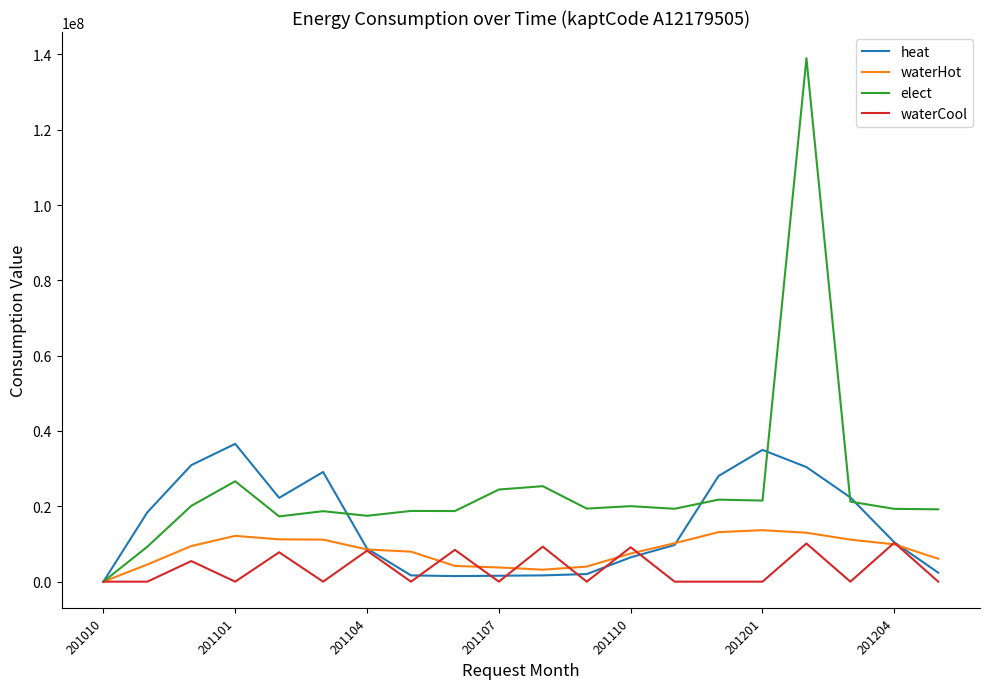

Count the number of data series in this chart.

4